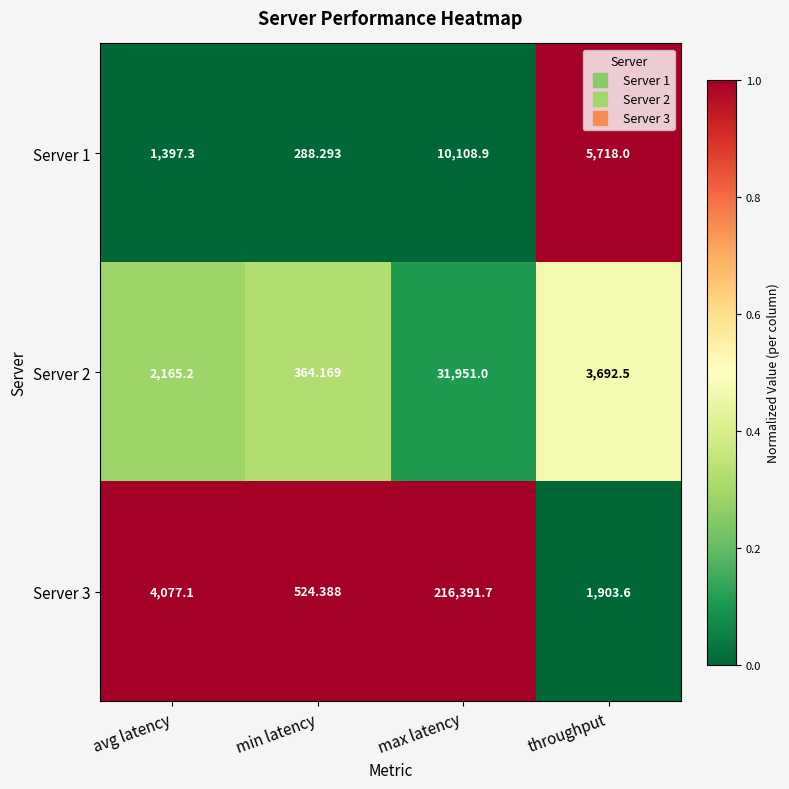

What is the total value across all series at avg latency?

7639.6